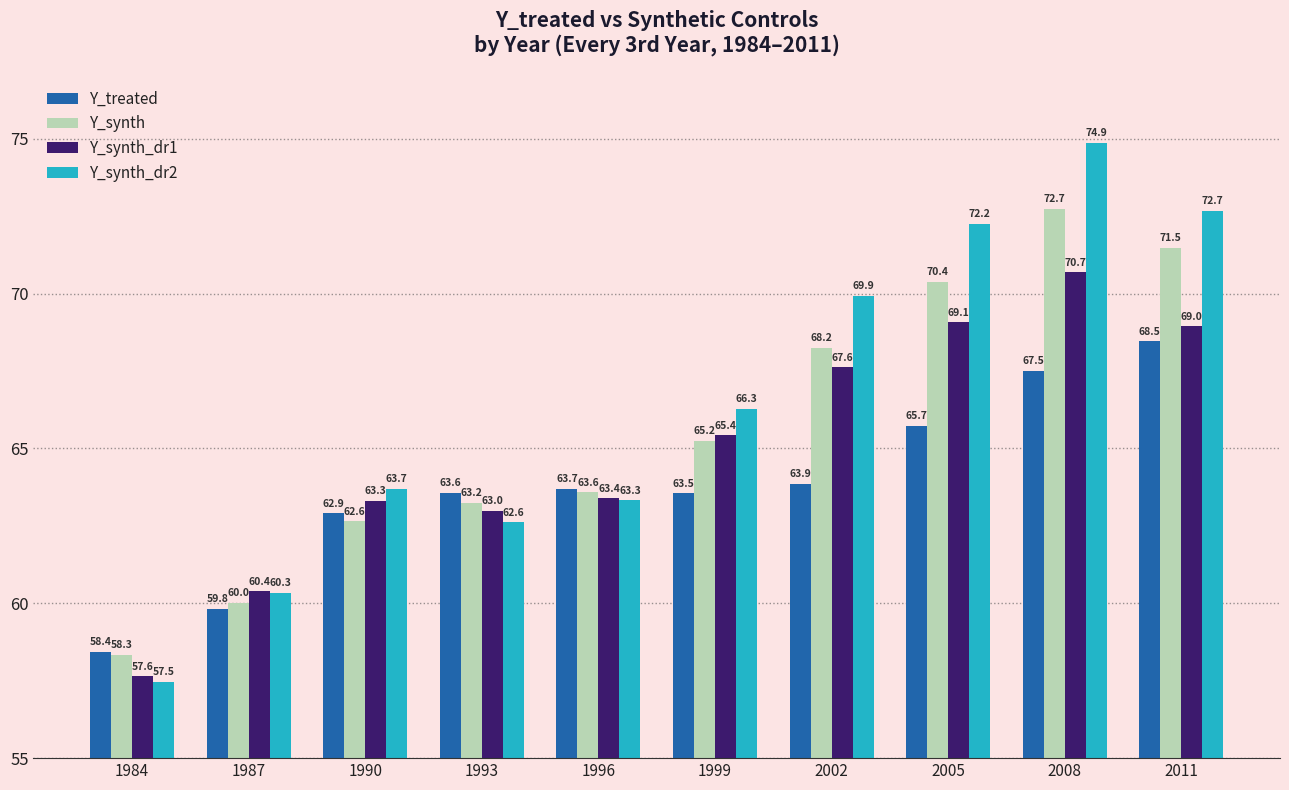

Is it true that Y_synth_dr1 equals 35.6 at 1987?

False